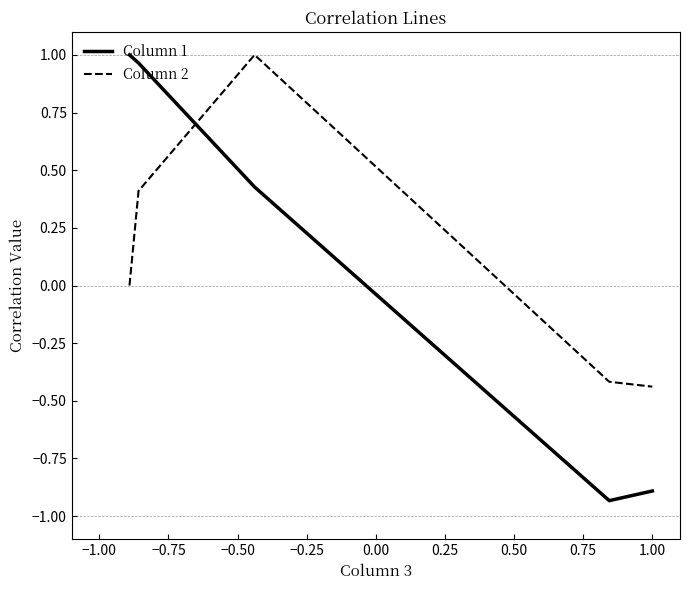

True or false: Column 2 and Column 1 cross at least once.

True